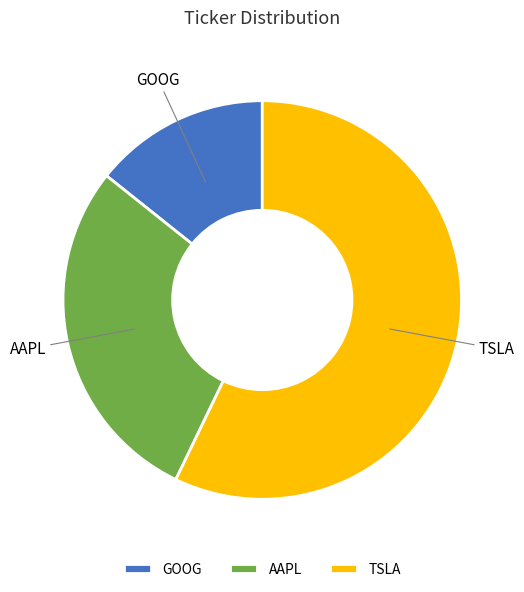

Which category accounts for the majority?

TSLA